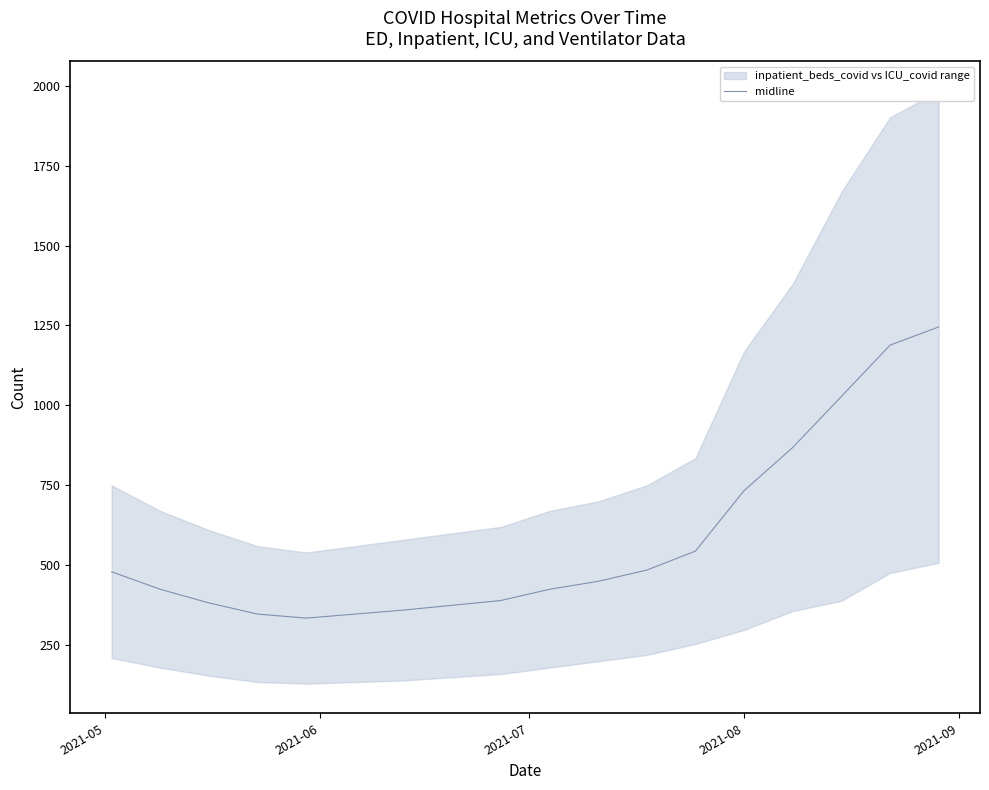

What is the sum of all values?

10411.0